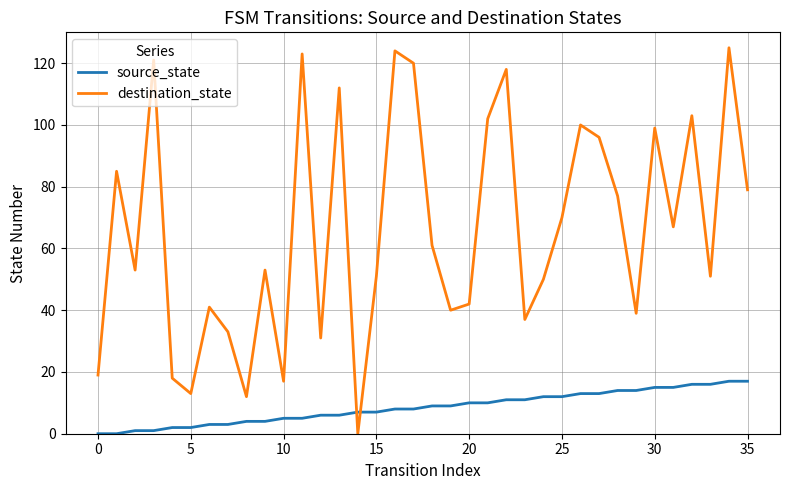

How many values in destination_state are above zero?

35